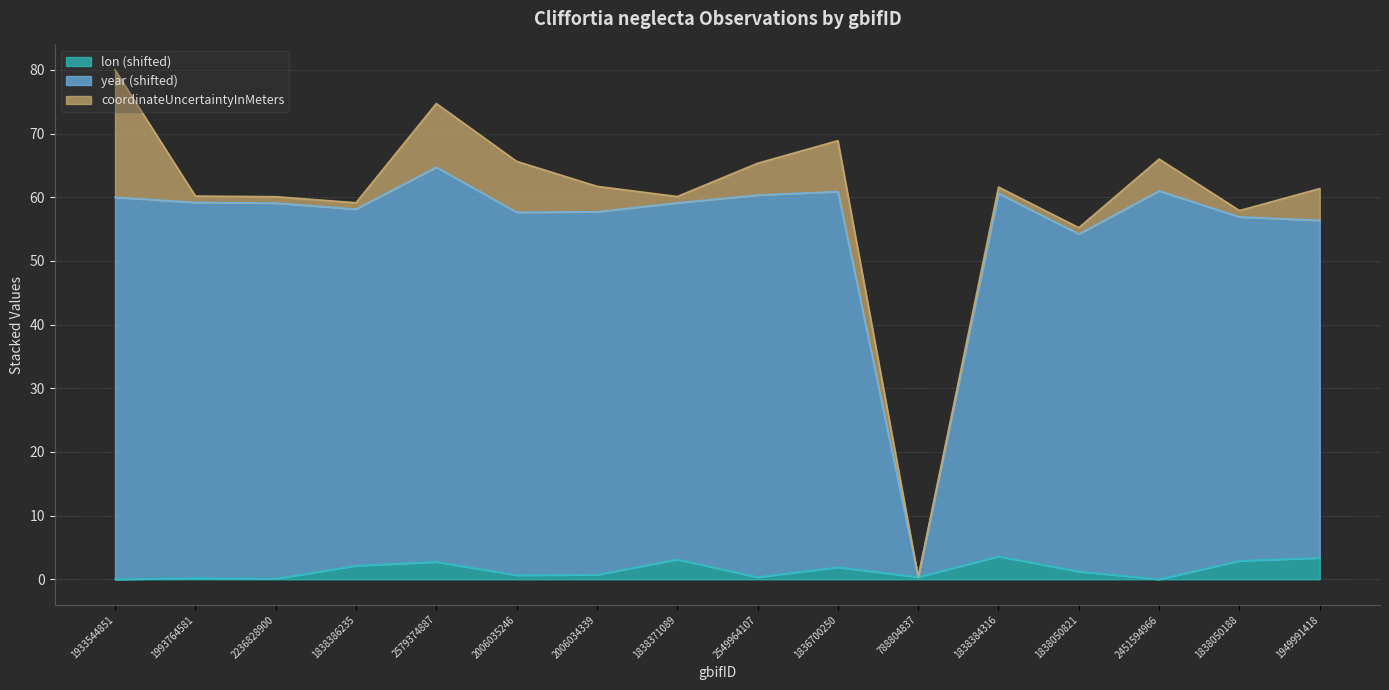

The lon (shifted) series shows 0.2 at 1993764581. True or false?

True